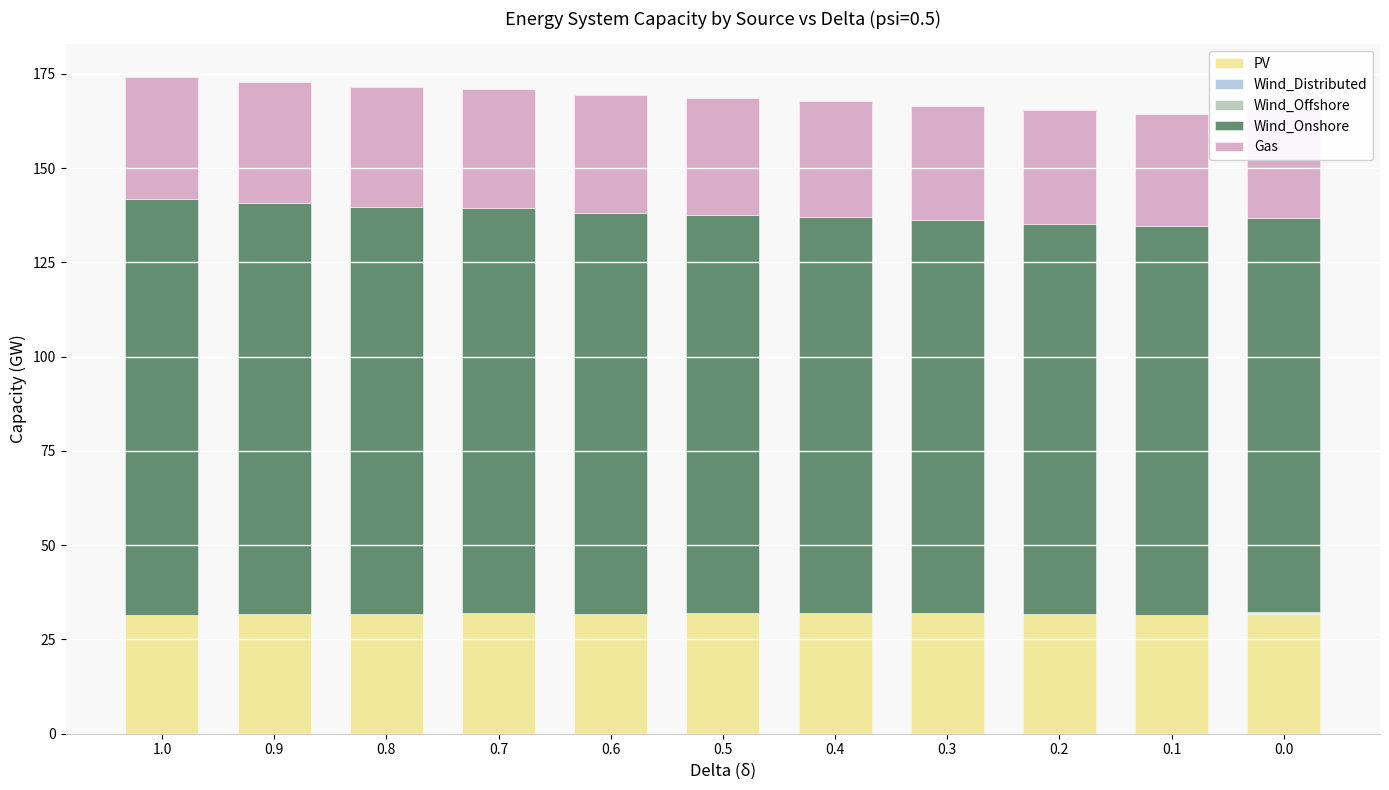

At which label is Wind_Distributed closest to 0?

1.0